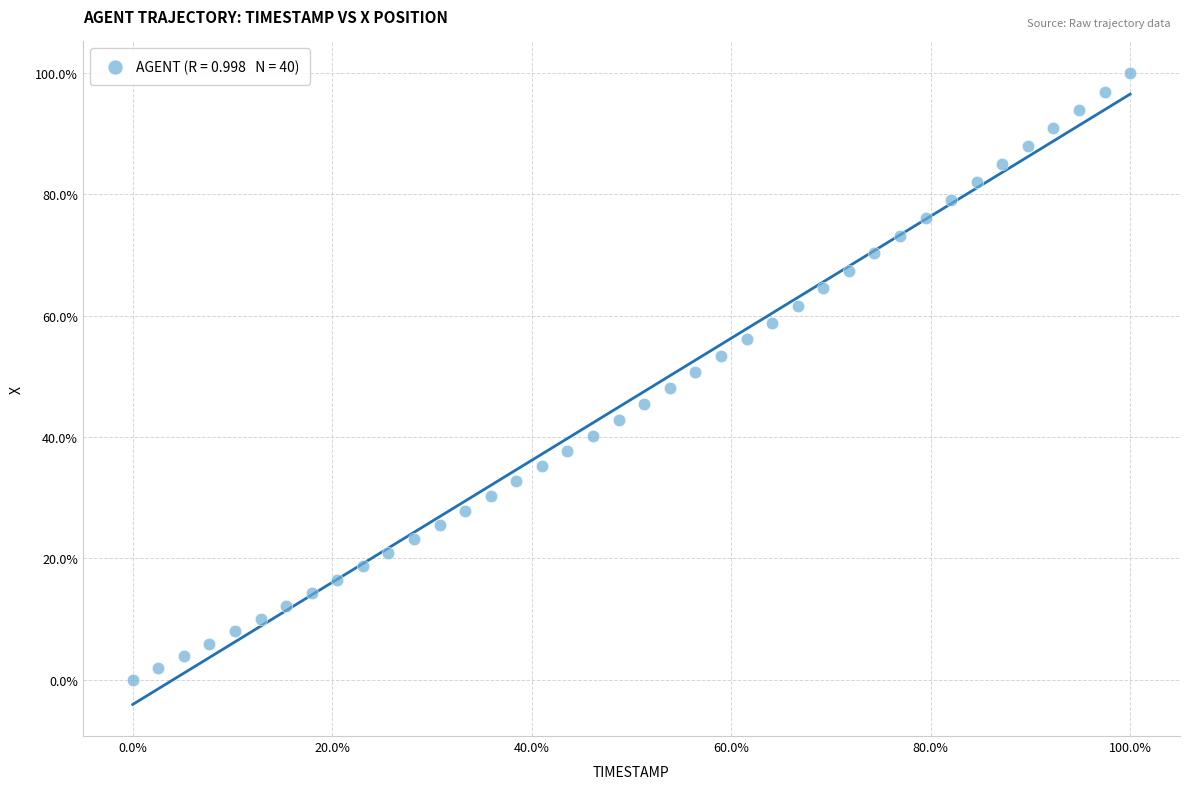

What is the range of Y values (max minus min)?

100.0